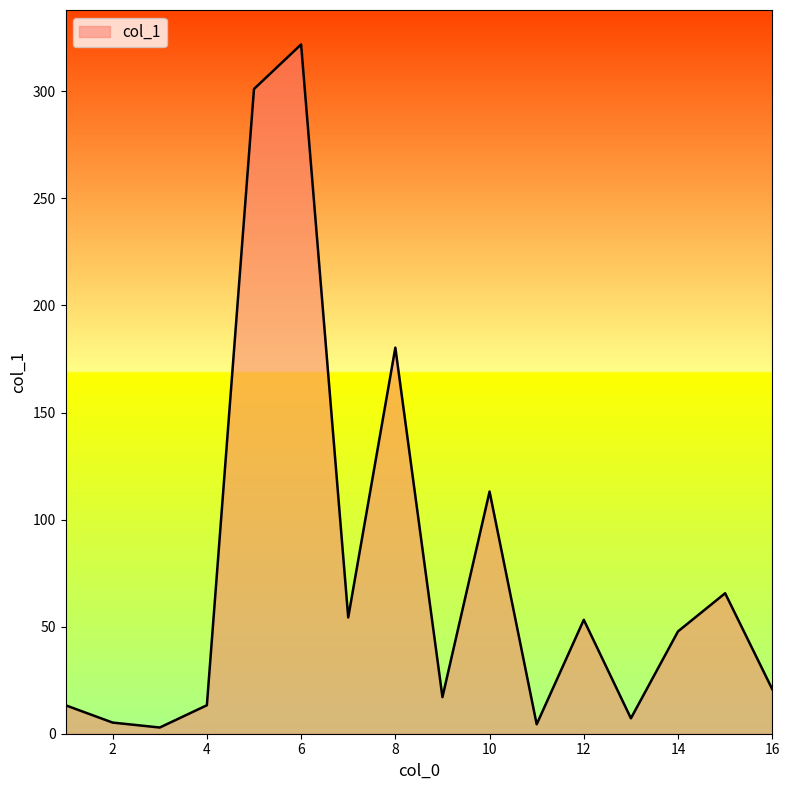

What is the maximum value shown in the chart?

321.9